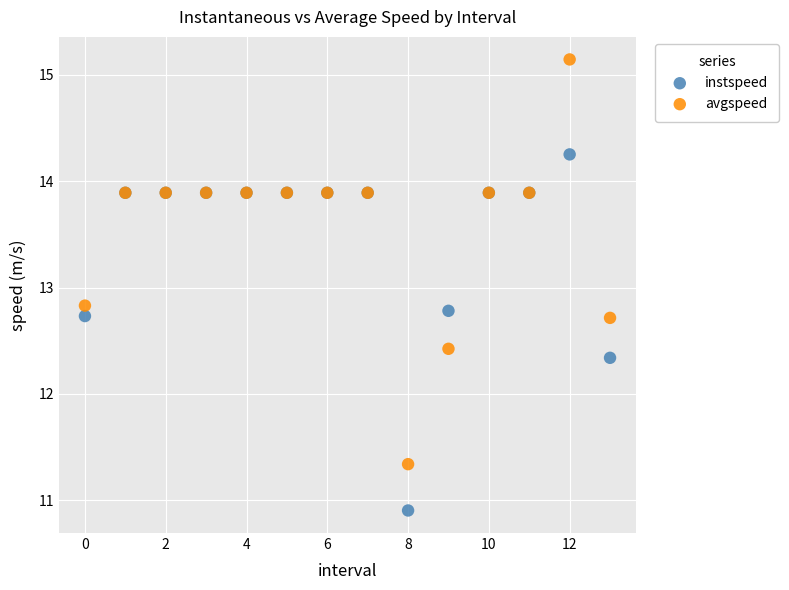

In the avgspeed series, what Y value is closest to 13?

12.8